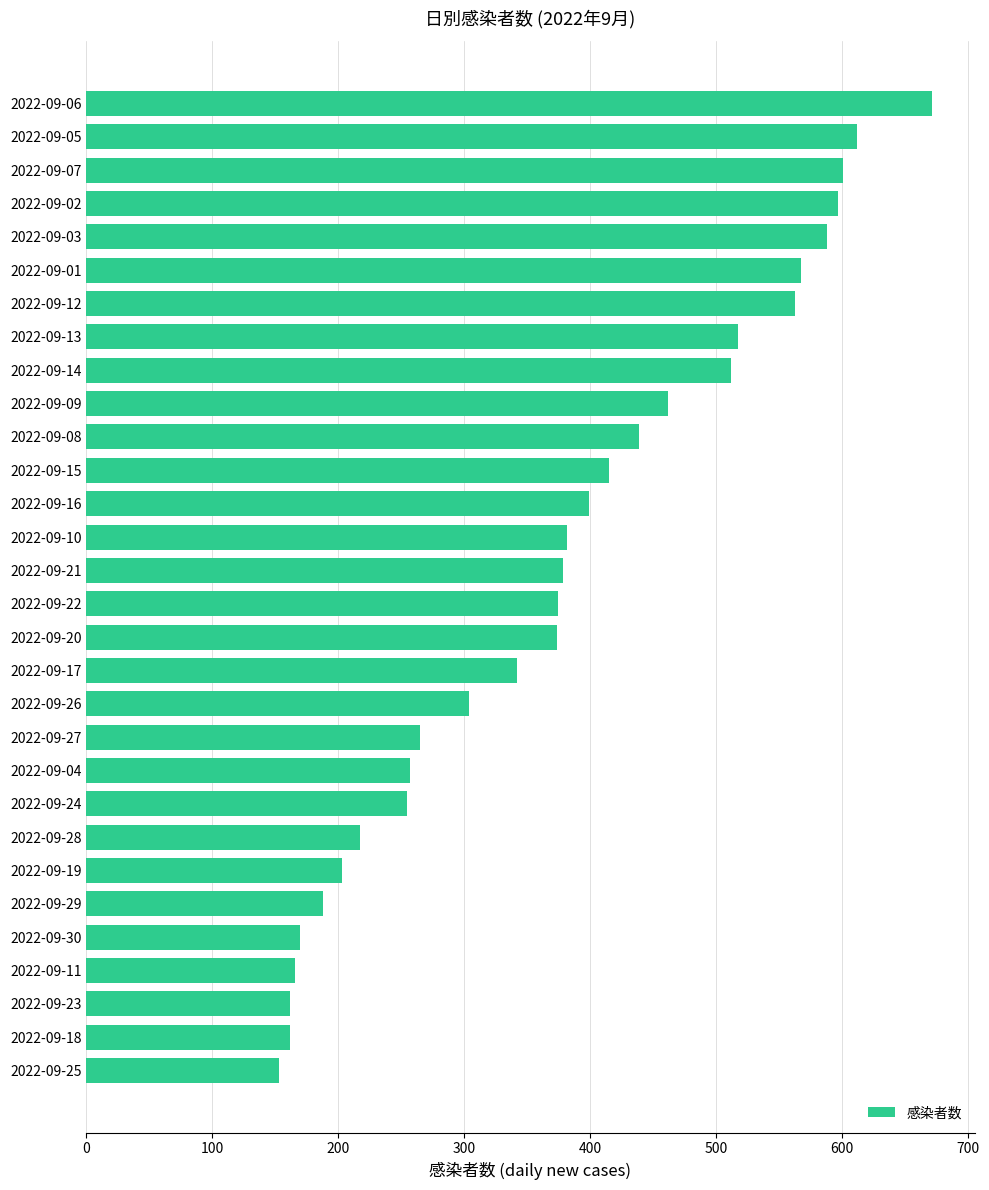

Between 2022-09-08 and 2022-09-20, which is larger?

2022-09-08